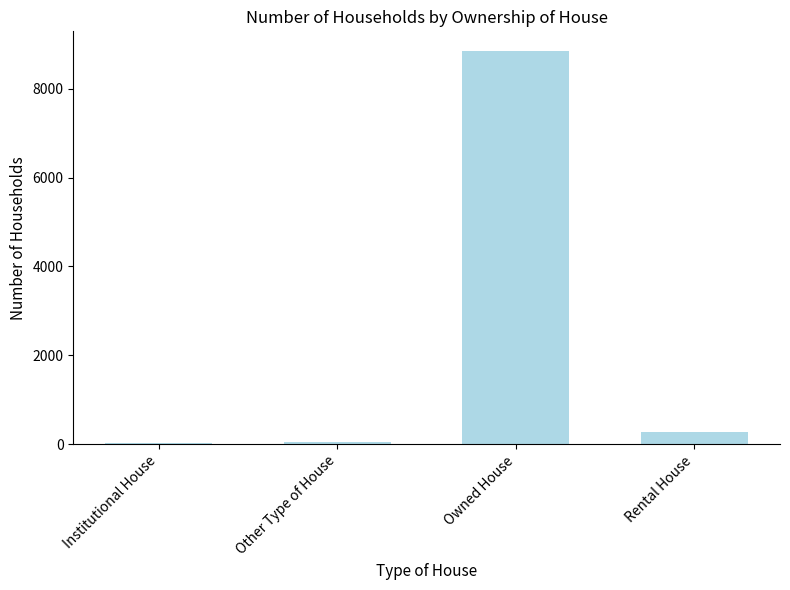

Count the number of data series in this chart.

1